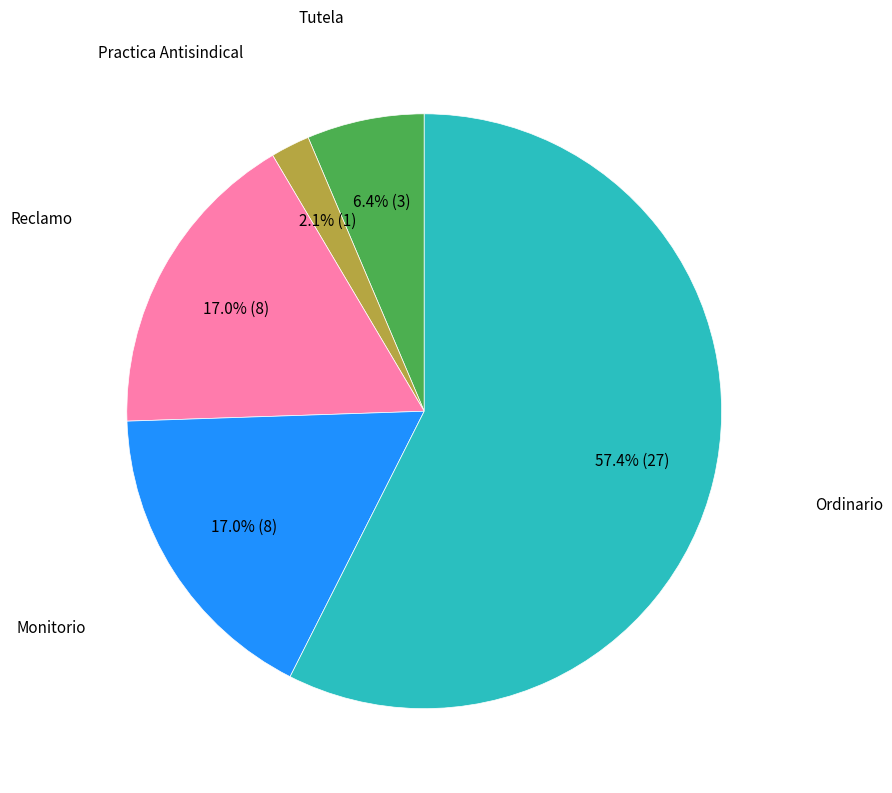

Is there a majority slice in this chart?

Yes